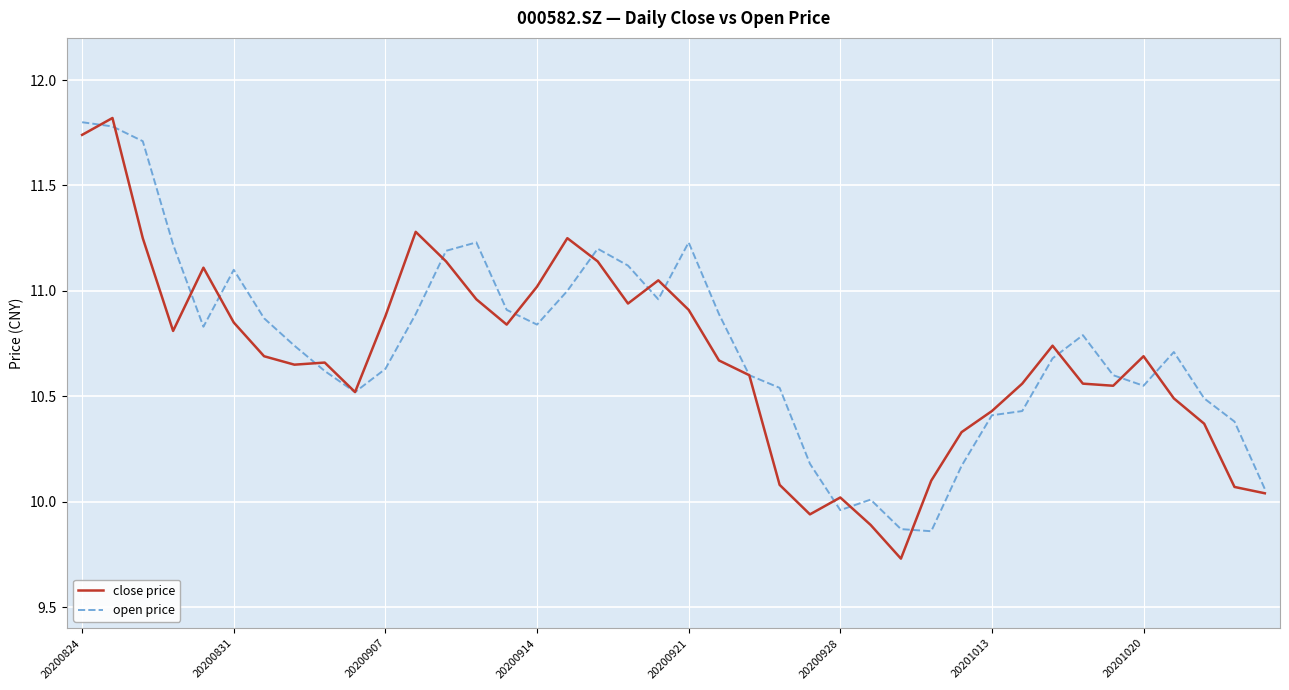

Which series has the widest spread of values?

close price